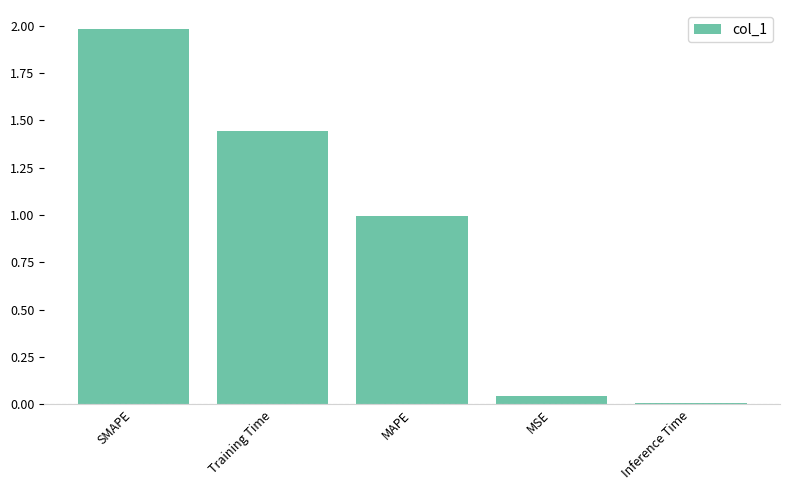

What is the sum of the values at MSE and Training Time?

1.5